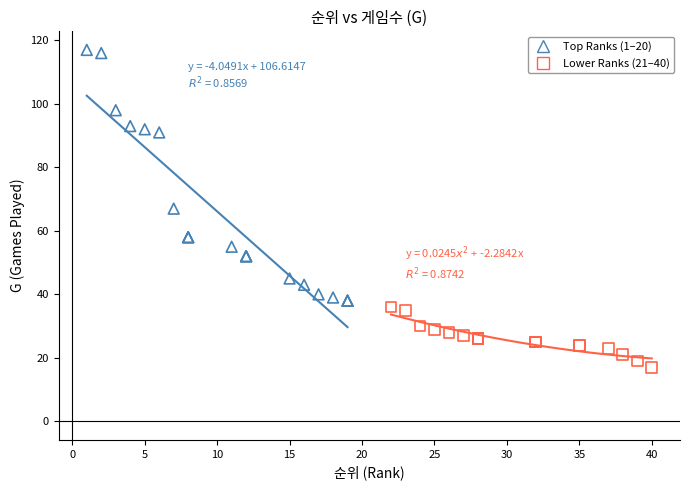

Which series contains the highest Y value?

Top Ranks (1–20)